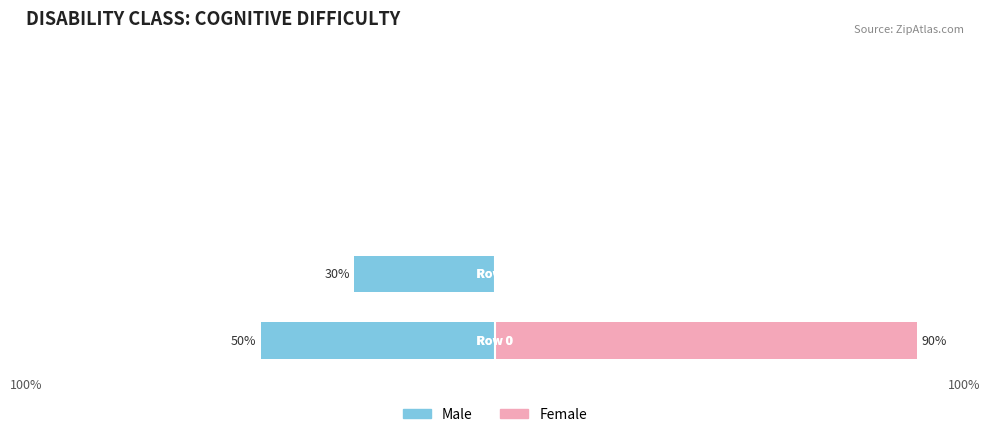

How many bars are there in each group?

2